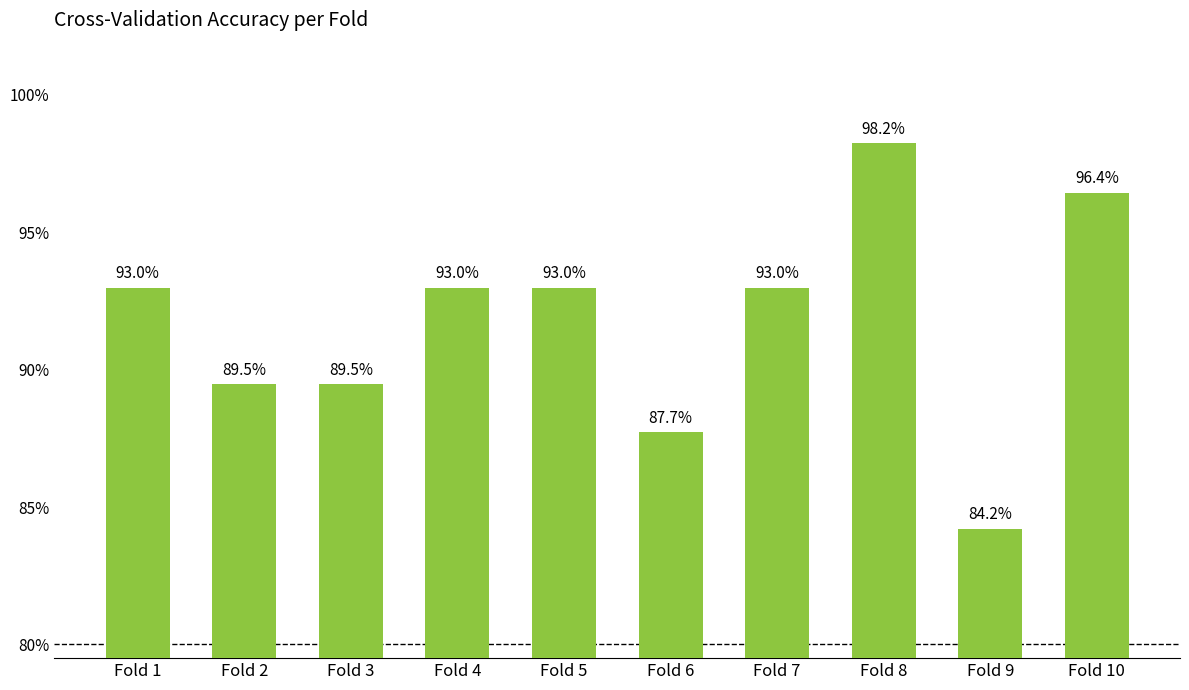

Which label corresponds to the largest value in the chart?

Fold 8